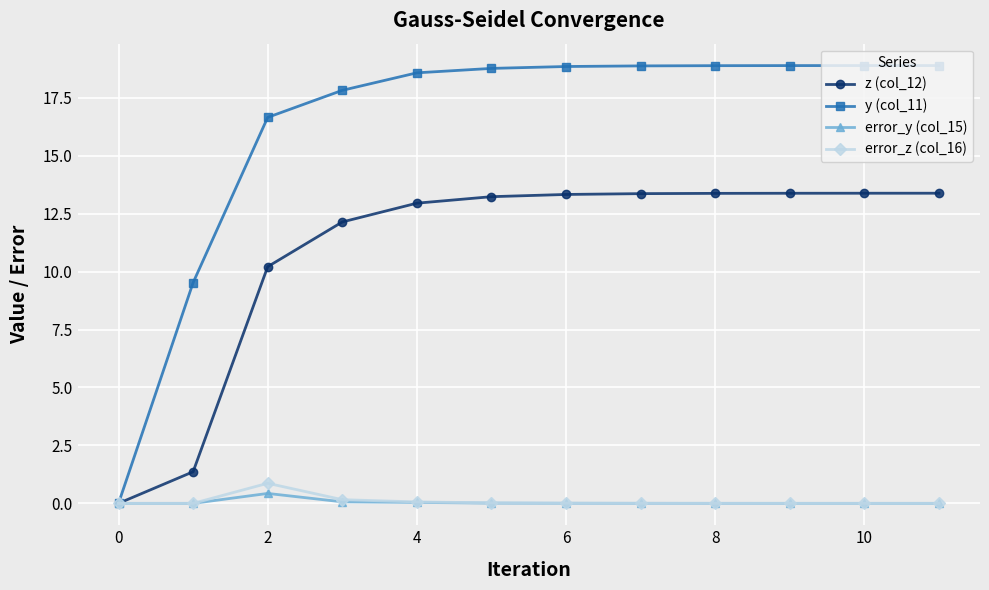

Which series has the widest spread of values?

y (col_11)